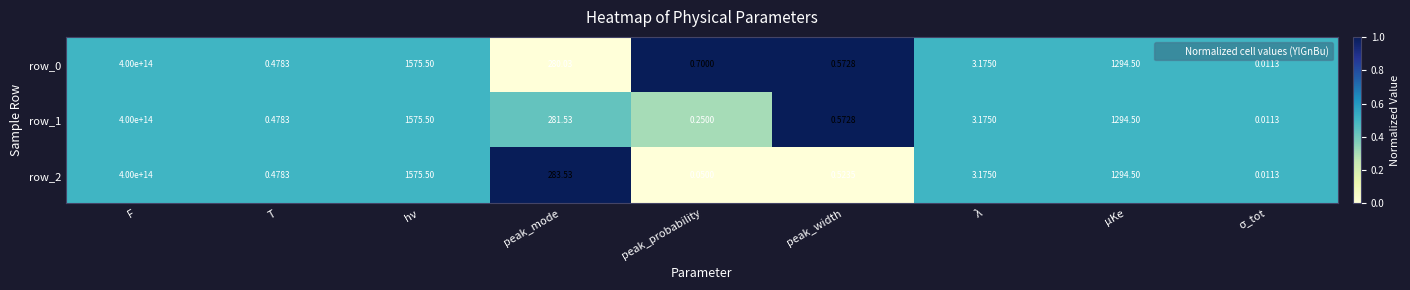

Where does the row_0 series first go above 3?

F